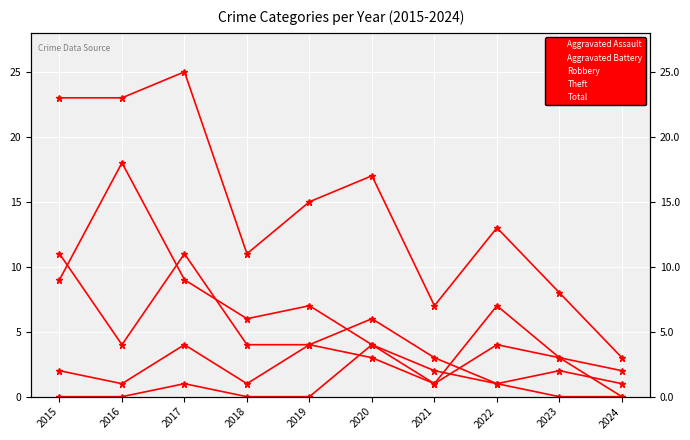

What is the difference between the highest and lowest values at 2024?

3